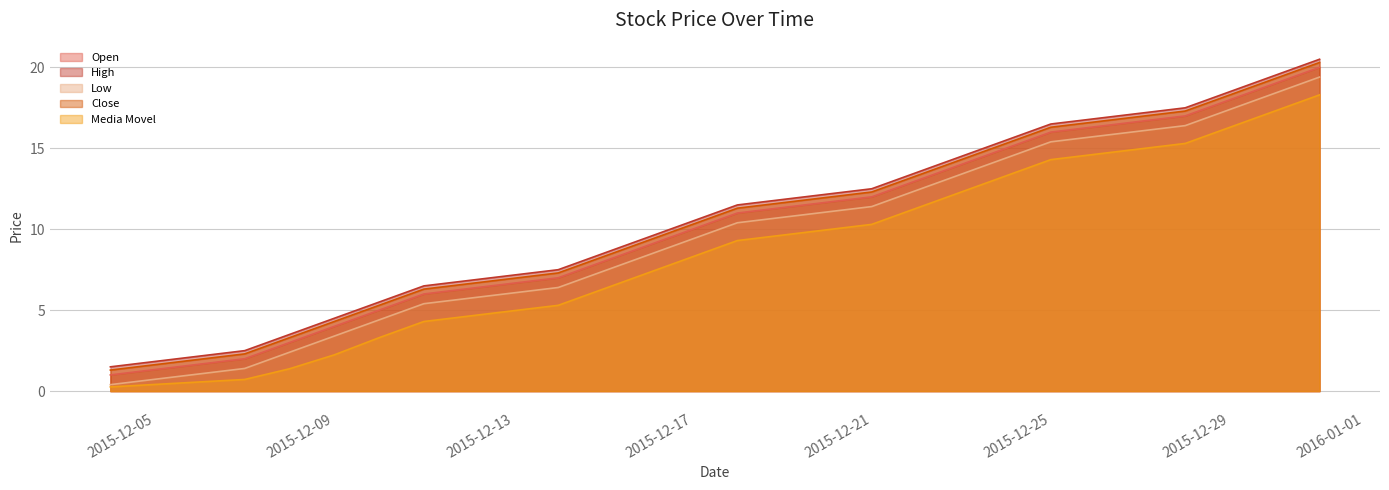

The High series shows 1.5 at 2015-12-04. True or false?

True